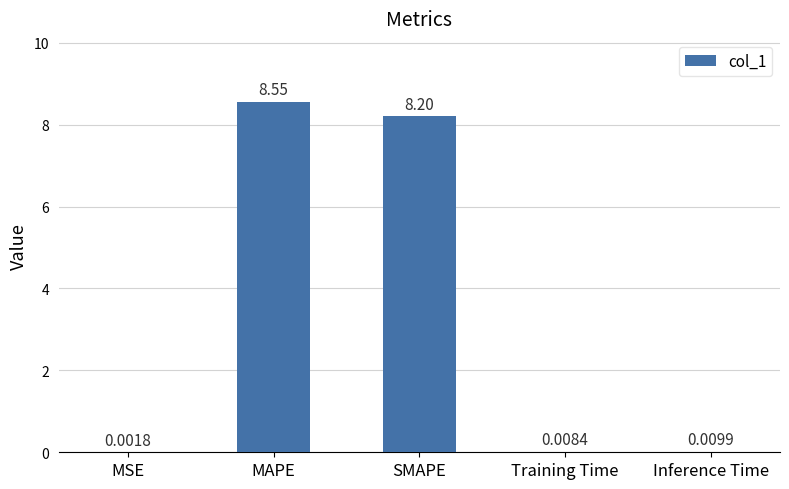

Which has a higher value, MAPE or Training Time?

MAPE